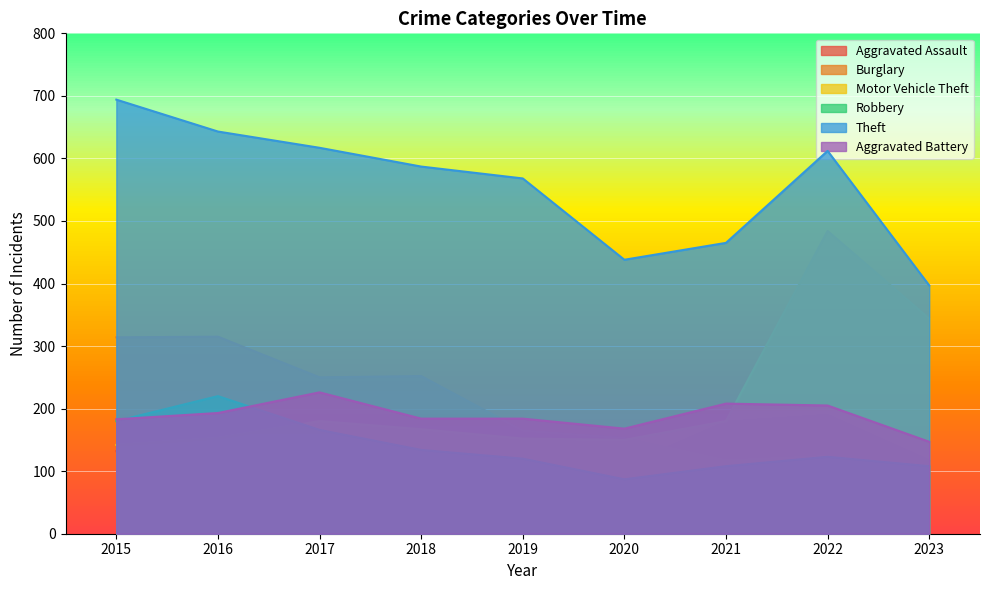

At how many categories does at least one series exceed 145?

9